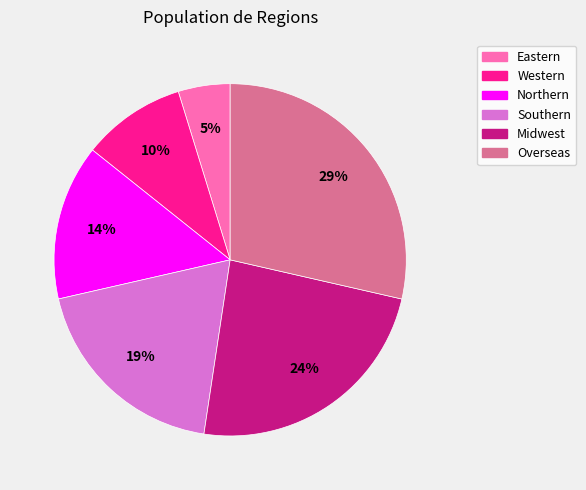

To the nearest percent, what portion does Northern represent?

14%